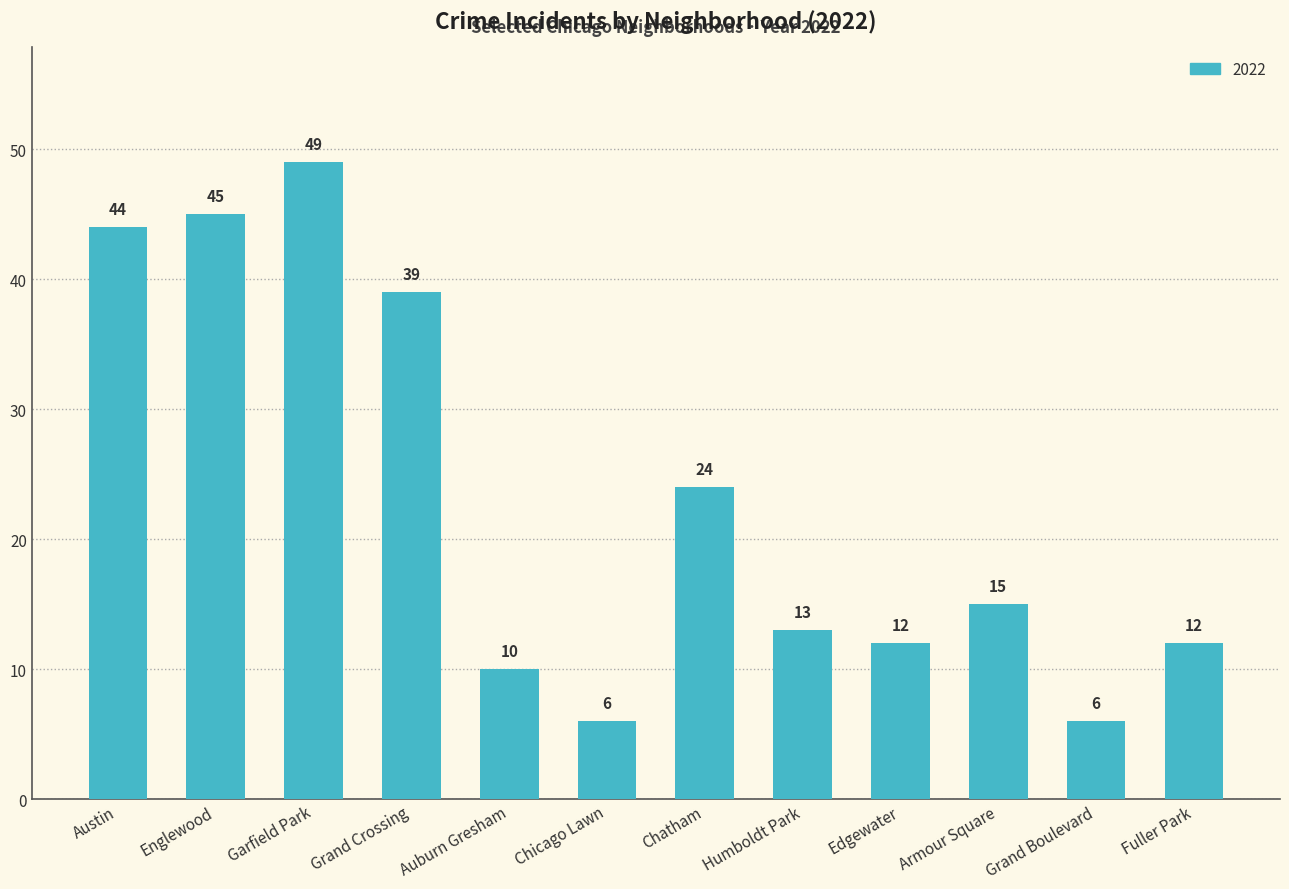

Reading left to right, what are all the values shown in this chart?

Austin=44	Englewood=45	Garfield Park=49	Grand Crossing=39	Auburn Gresham=10	Chicago Lawn=6	Chatham=24	Humboldt Park=13	Edgewater=12	Armour Square=15	Grand Boulevard=6	Fuller Park=12